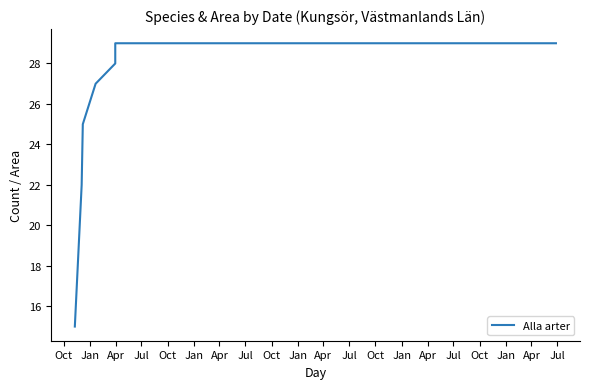

What is the greatest value displayed?

29